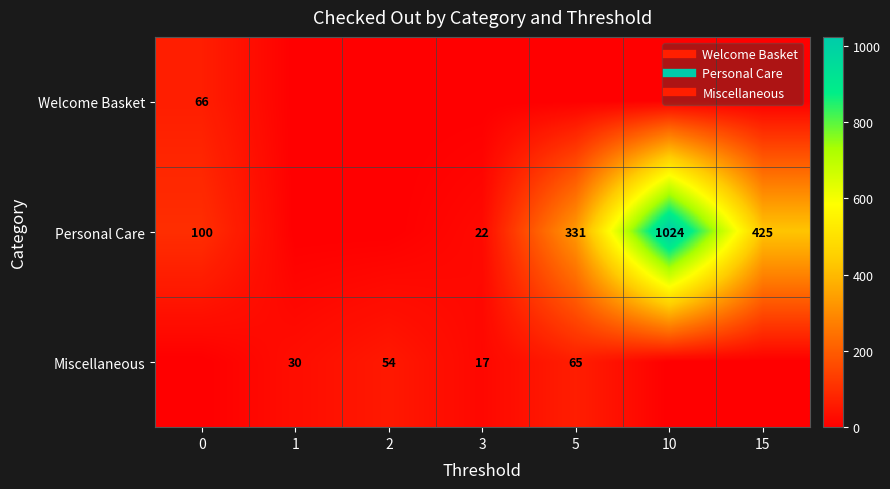

At which category is the sum across all series the highest?

10